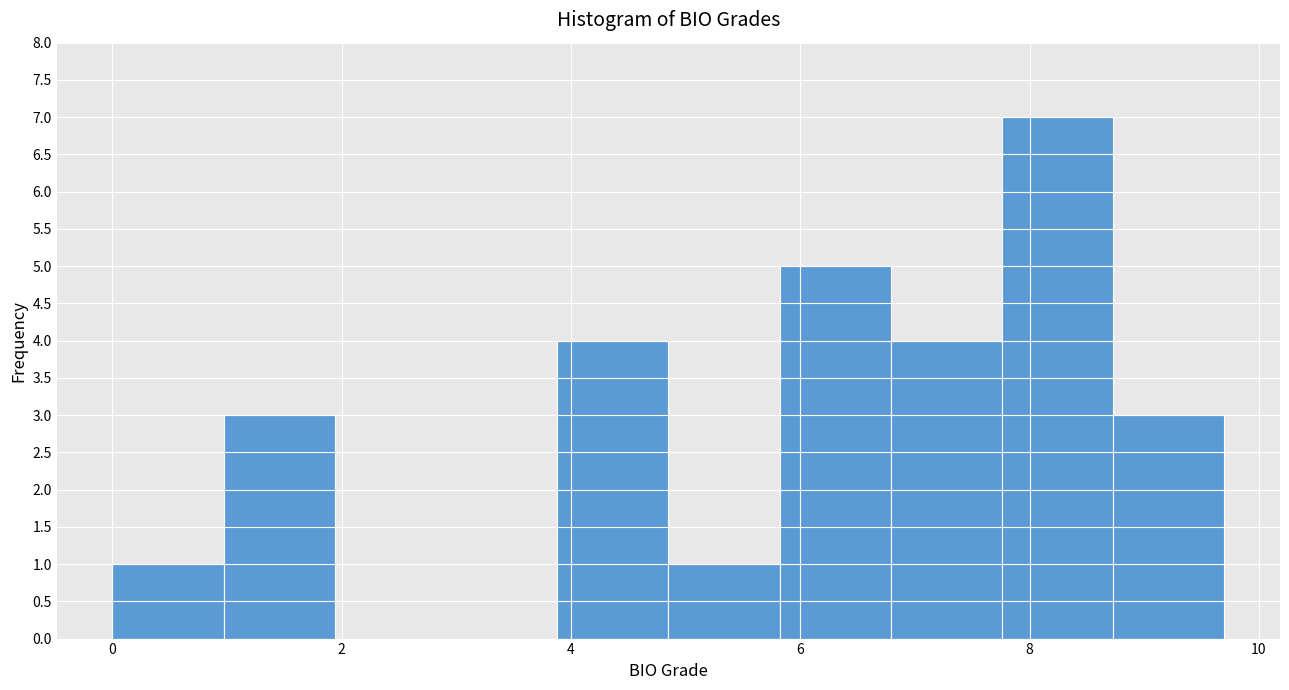

Over which range of the x-axis is the bar tallest?

7.8 to 8.8